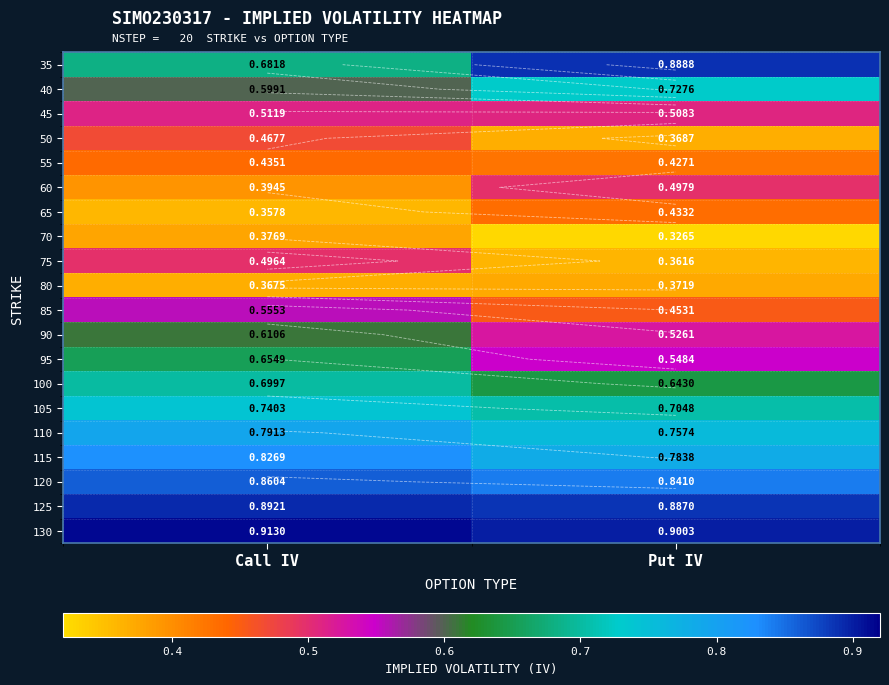

What is the difference between the 75 values at Call IV and Put IV?

0.1